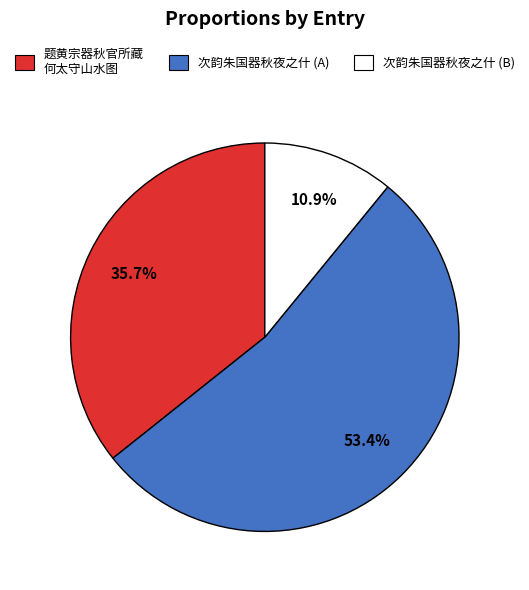

Is there a majority slice in this chart?

Yes